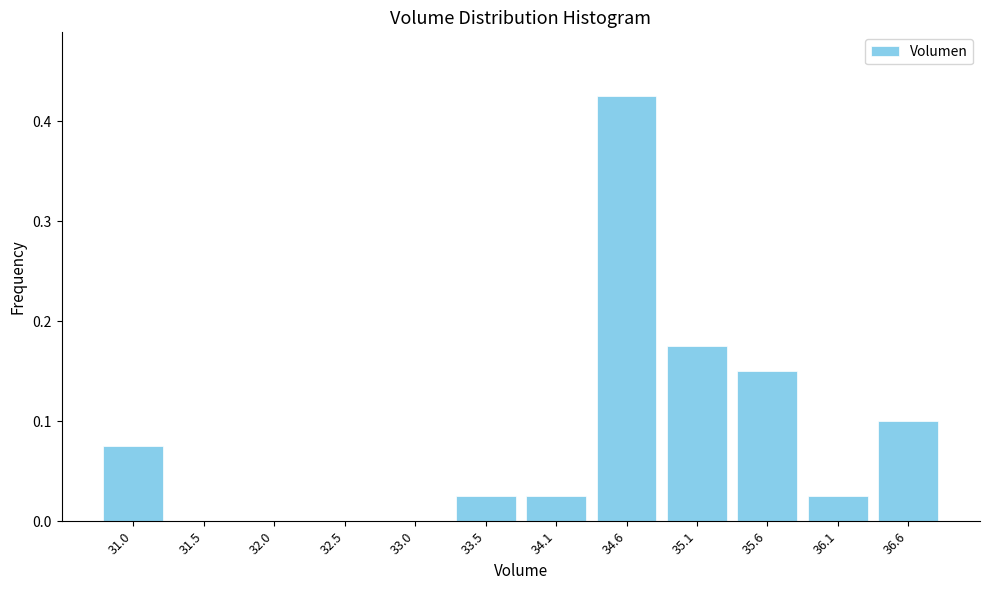

Which range on the x-axis has the tallest bar?

34.3 to 34.8